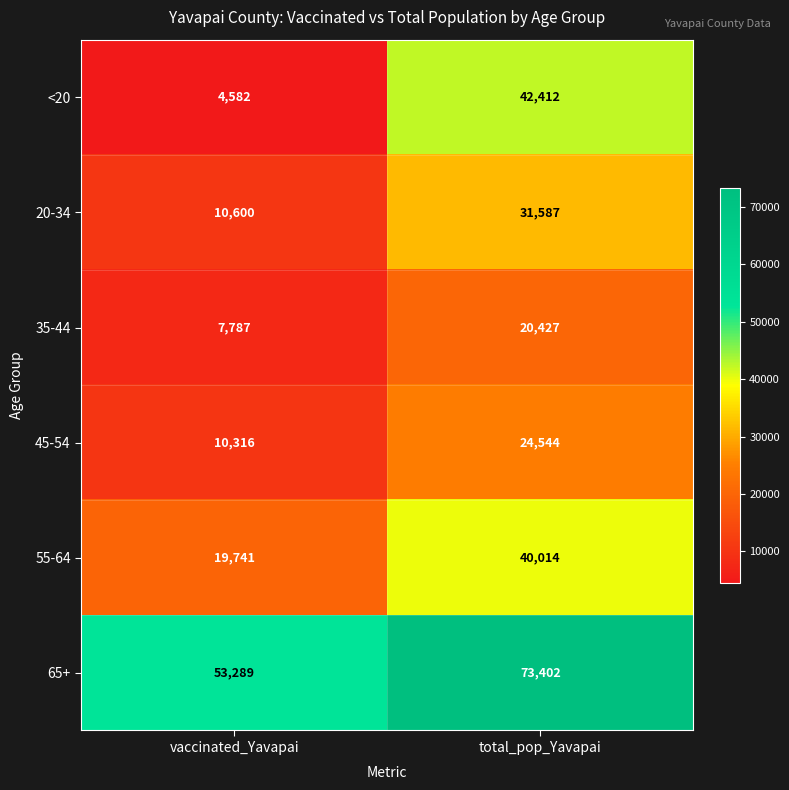

What is the spread (max minus min) of values at total_pop_Yavapai?

52975